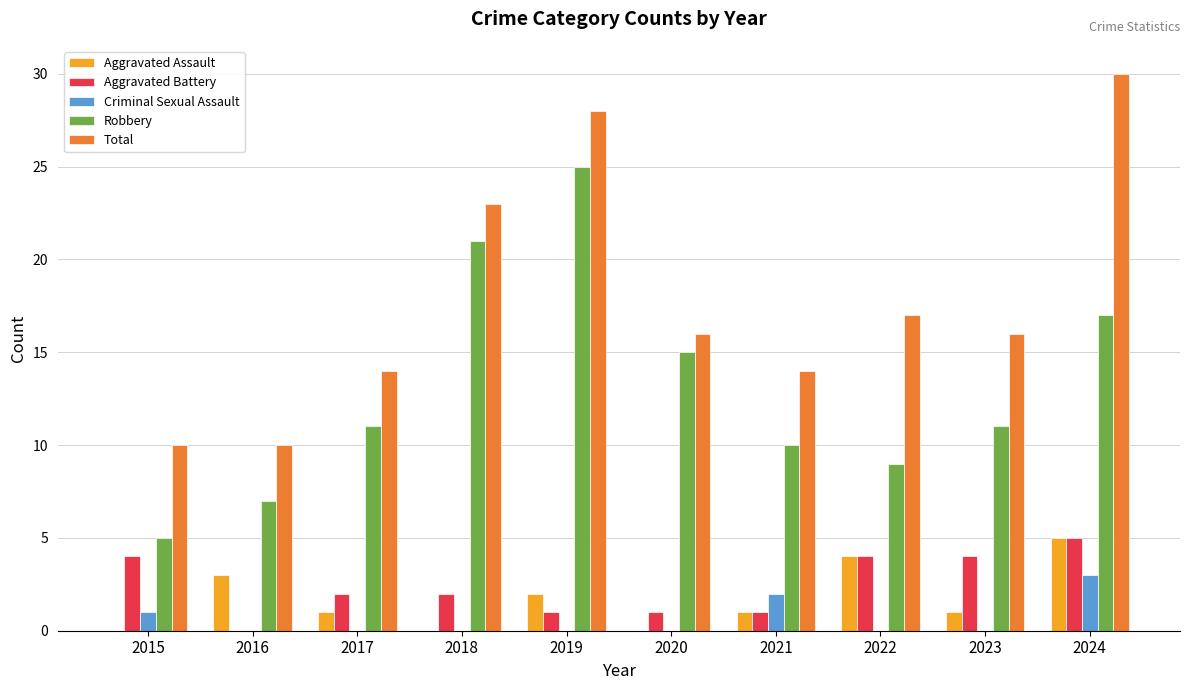

Reading left to right, list all the values displayed in this chart.

Aggravated Assault: 2015=0	2016=3	2017=1	2018=0	2019=2	2020=0	2021=1	2022=4	2023=1	2024=5
Aggravated Battery: 2015=4	2016=0	2017=2	2018=2	2019=1	2020=1	2021=1	2022=4	2023=4	2024=5
Criminal Sexual Assault: 2015=1	2016=0	2017=0	2018=0	2019=0	2020=0	2021=2	2022=0	2023=0	2024=3
Robbery: 2015=5	2016=7	2017=11	2018=21	2019=25	2020=15	2021=10	2022=9	2023=11	2024=17
Total: 2015=10	2016=10	2017=14	2018=23	2019=28	2020=16	2021=14	2022=17	2023=16	2024=30